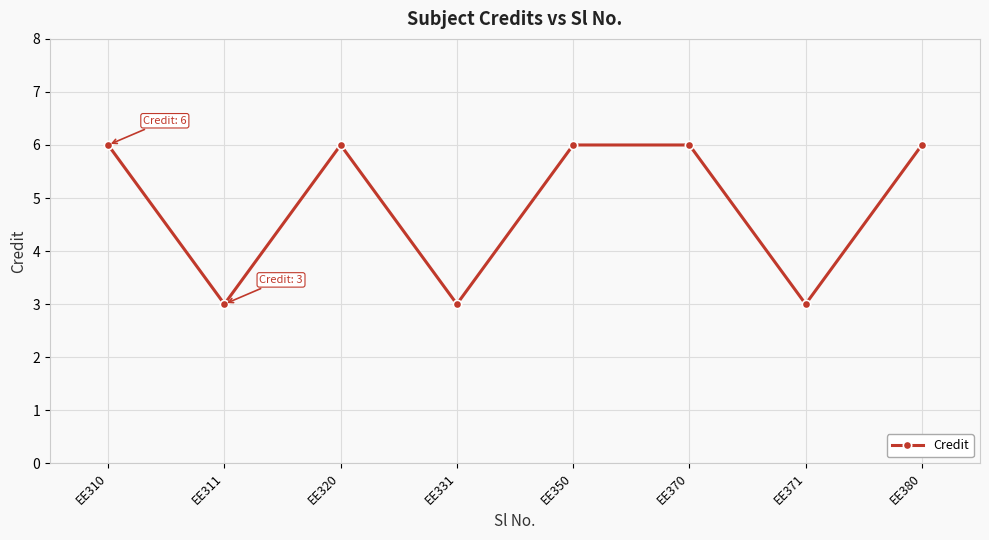

How many lines are shown in the chart?

1